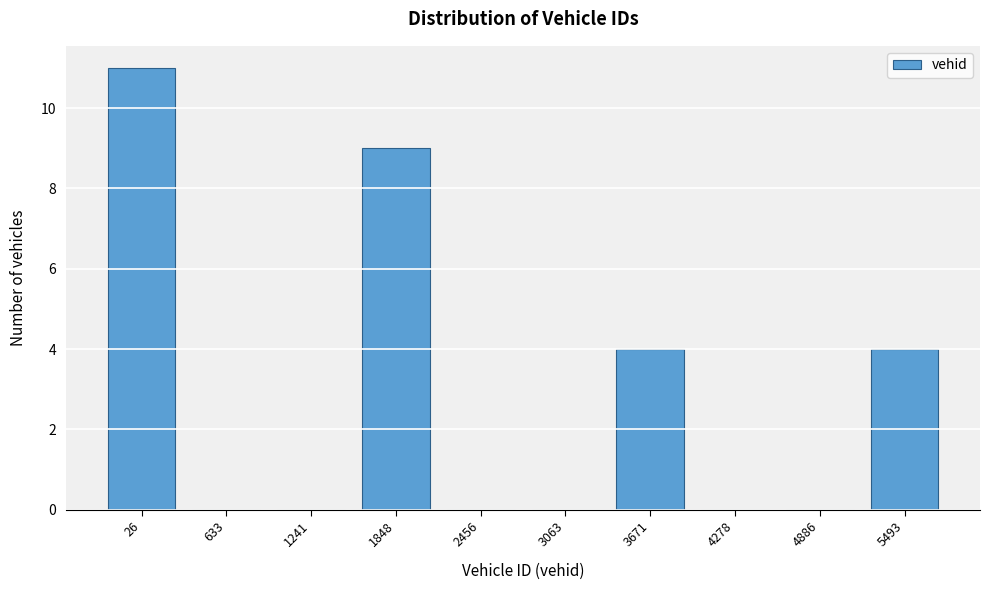

Reading left to right, list all the values displayed in this chart.

26=11	633=0	1241=0	1848=9	2456=0	3063=0	3671=4	4278=0	4886=0	5493=4